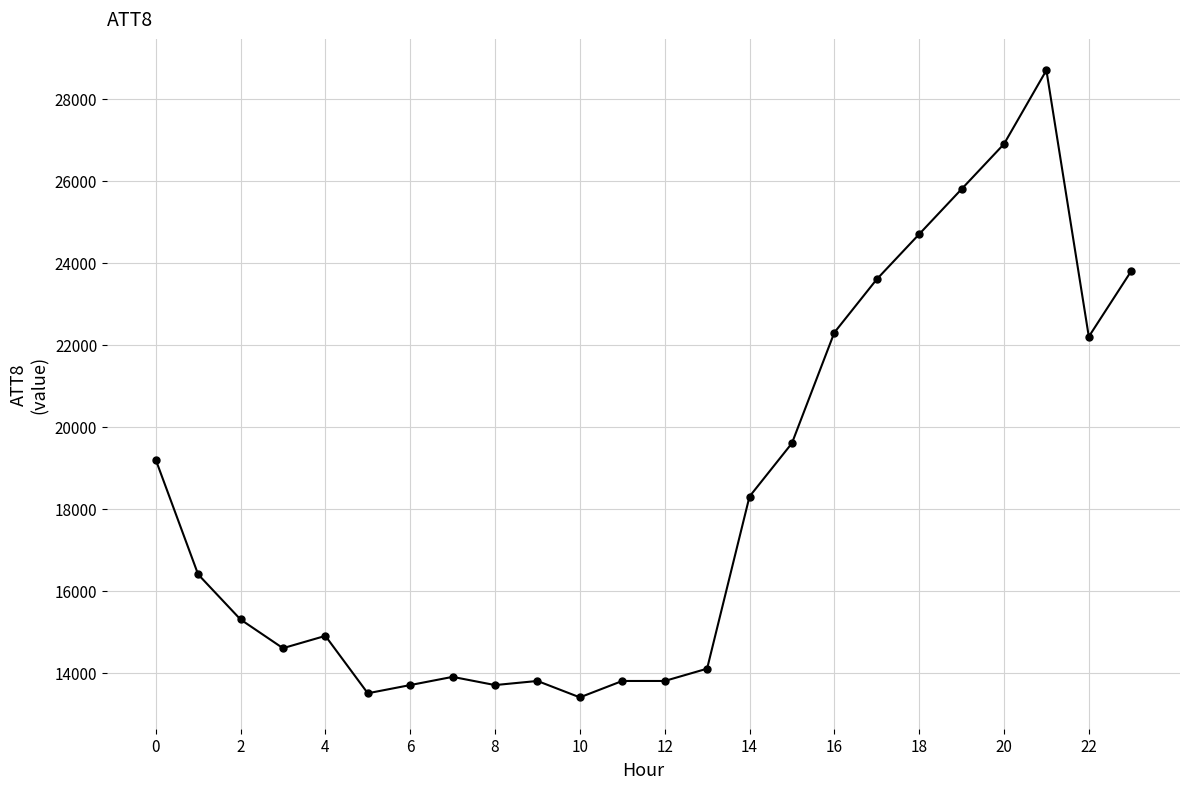

What is the smallest value displayed?

13400